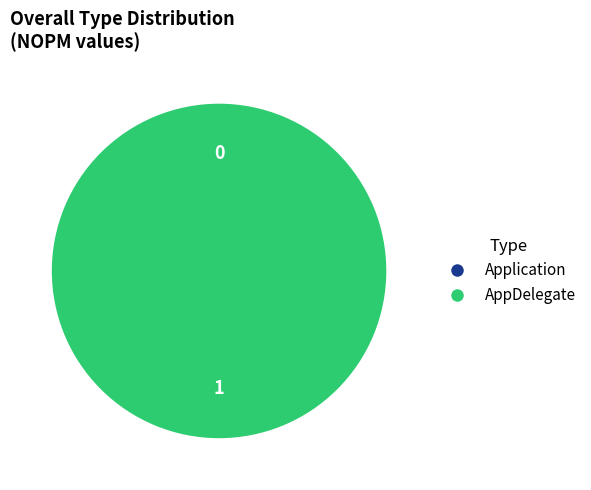

True or false: Application accounts for 9% of the total.

False